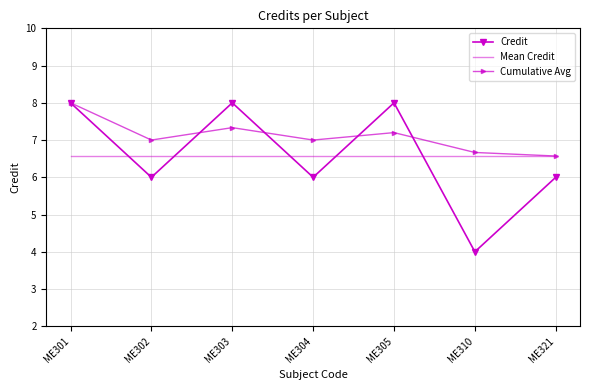

What is the sum of all Mean Credit values?

46.0